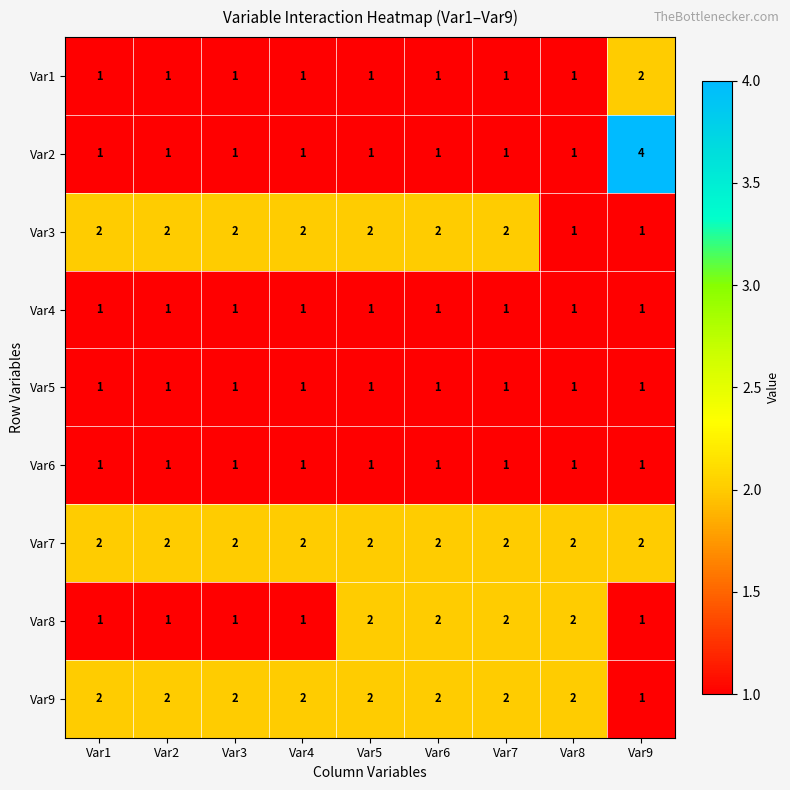

Is it true that Var8 equals 1 at Var4?

True